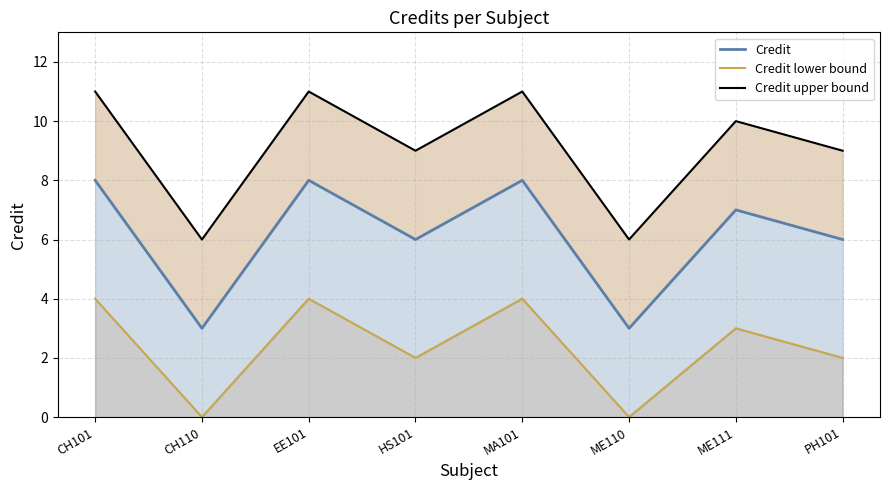

At which category does Credit upper bound reach its first local peak?

EE101